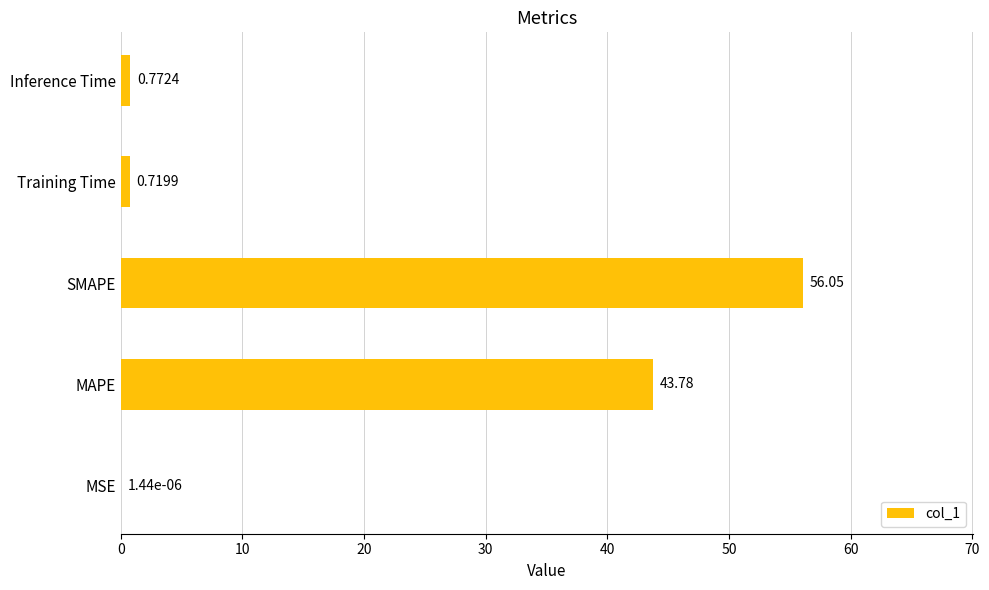

At which category does the chart reach its peak across all series?

SMAPE